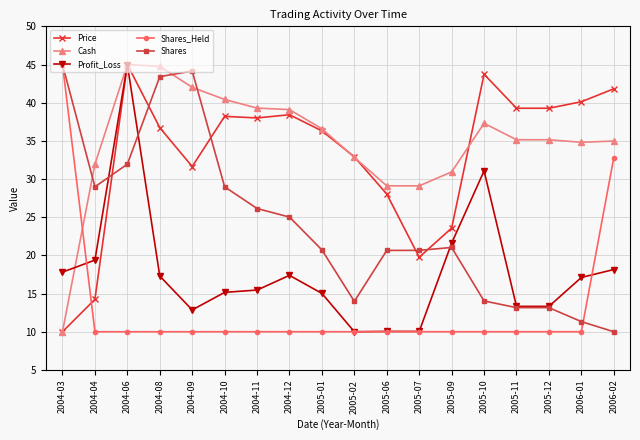

Between 2004-09 and 2005-10, which series saw the biggest shift?

Shares